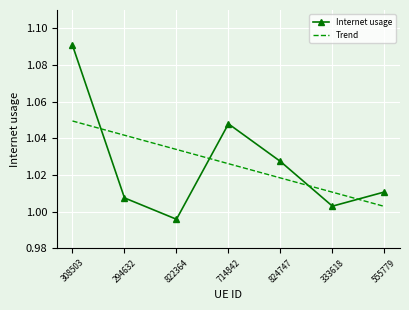

What is the sum of the Trend values at 714842 and 333618?

2.0